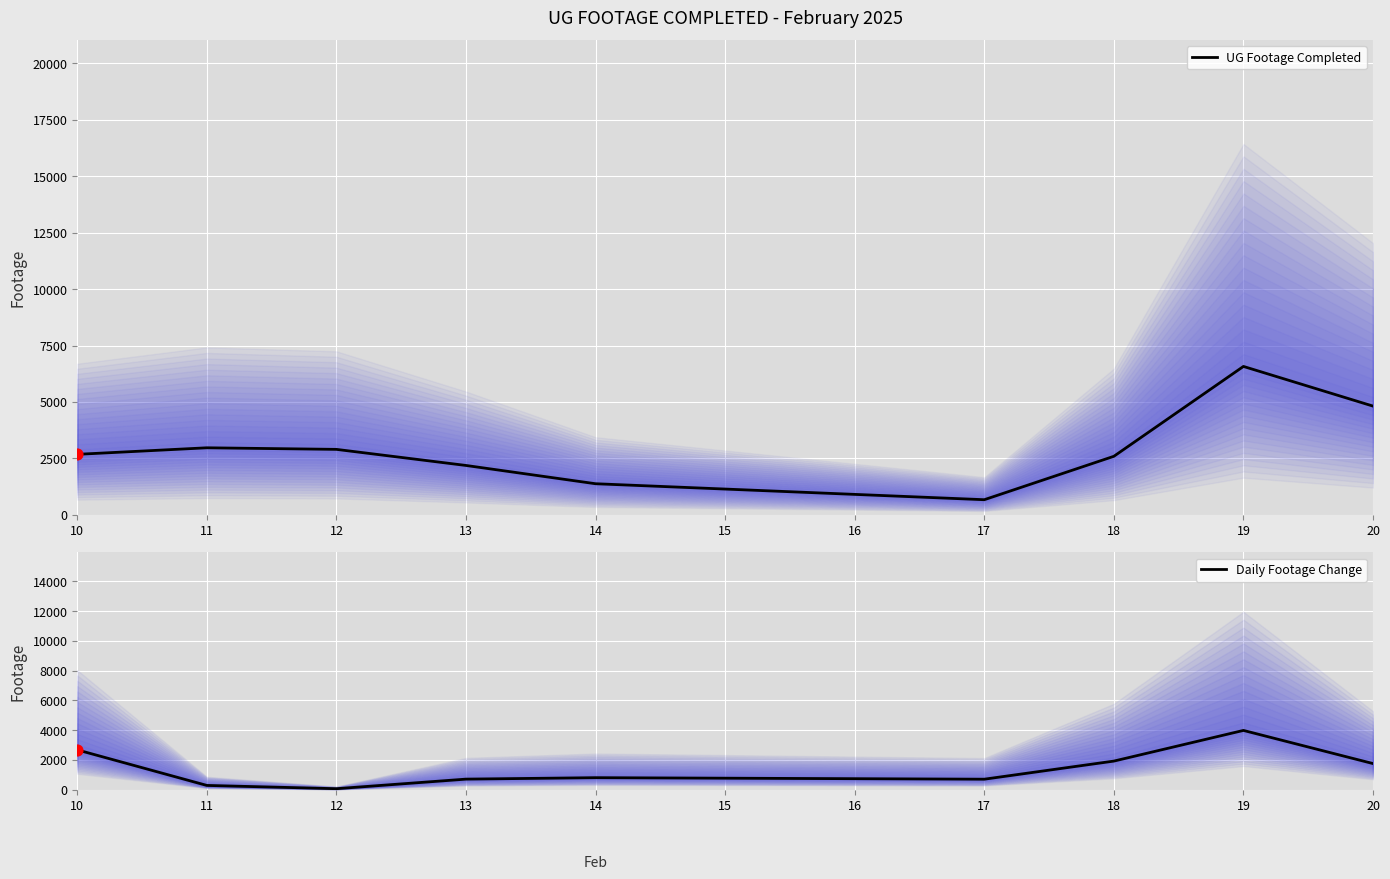

Which series has the largest Y range (max minus min)?

UG Footage Completed